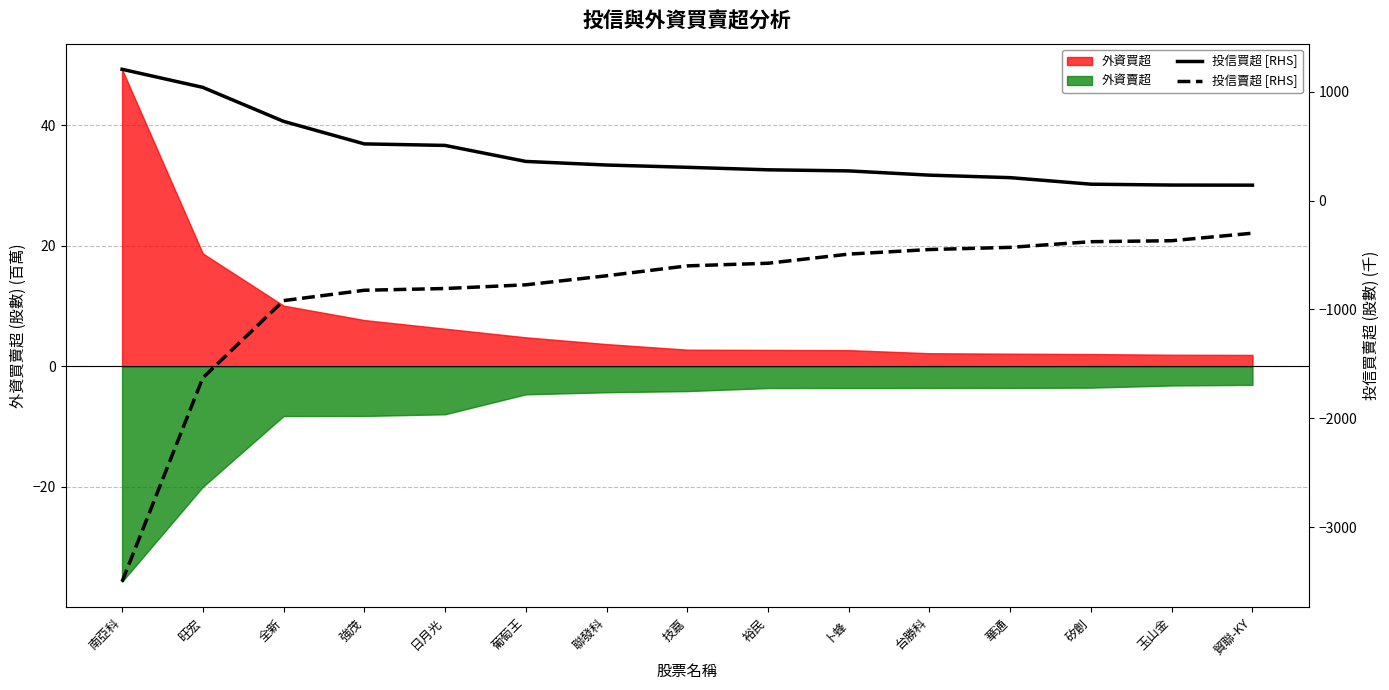

Does the chart have visible grid lines?

Yes